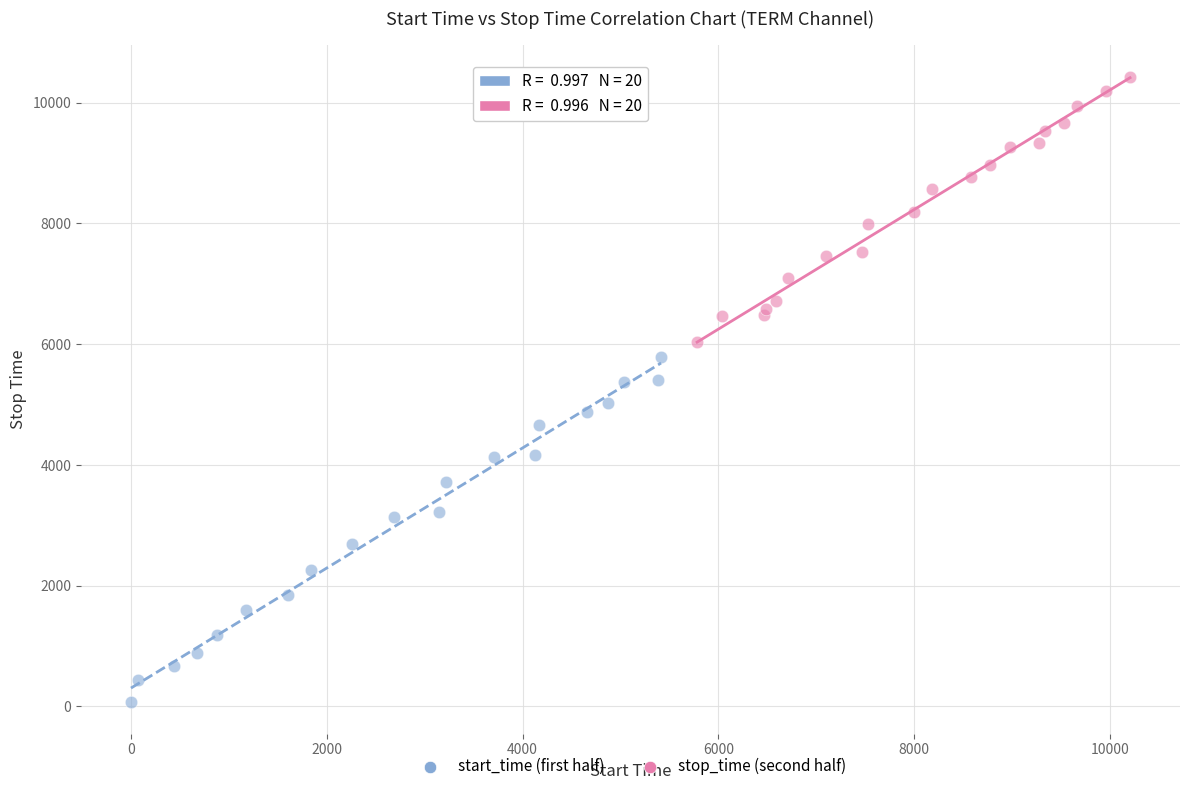

Which series contains the lowest Y value?

start_time (first half)